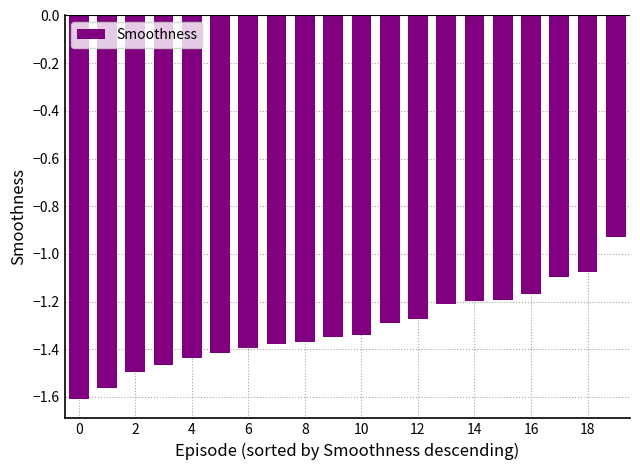

What is the difference between the maximum and second lowest values?

0.6